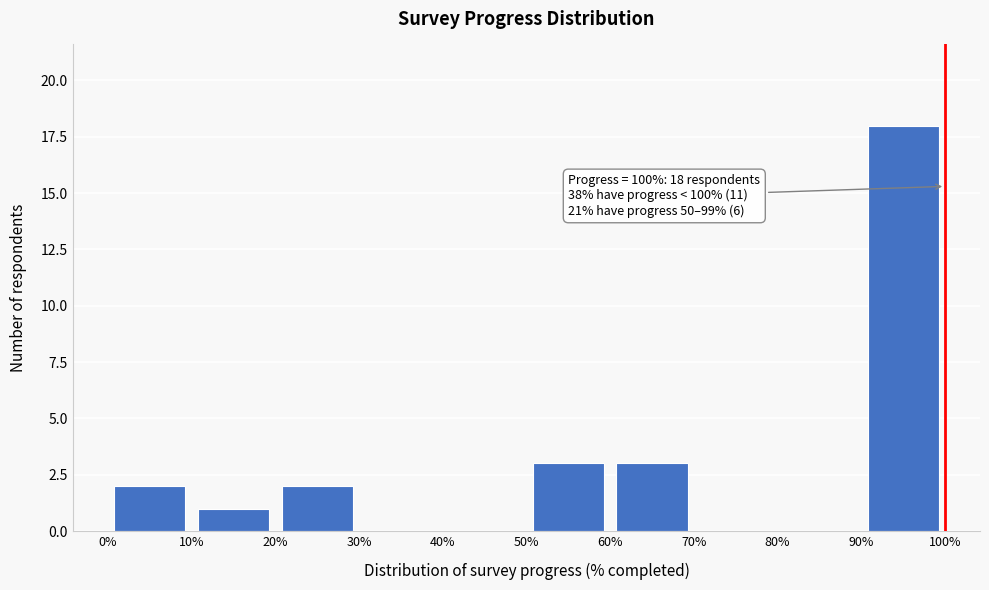

Over which range of the x-axis is the bar tallest?

90% to 100%